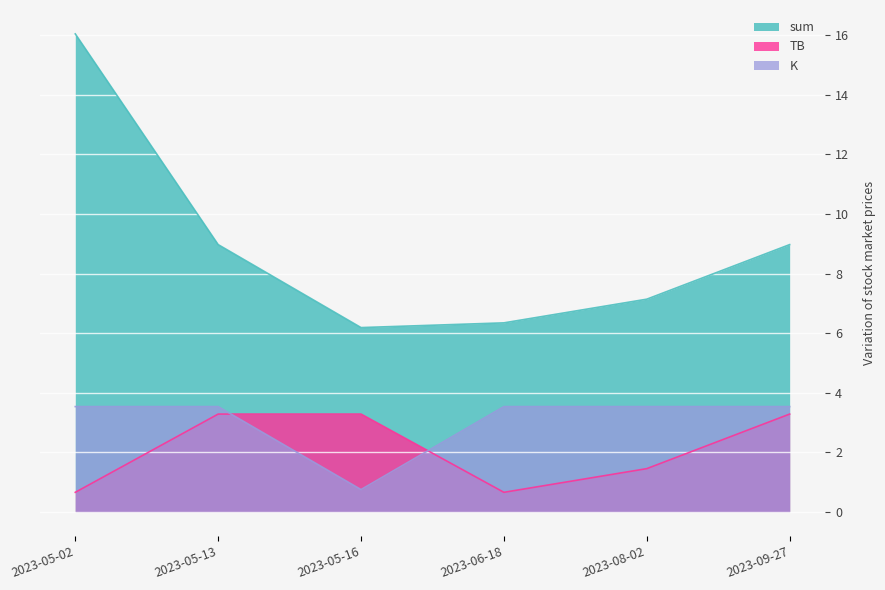

True or false: TB has more than 0 interior local peaks.

False